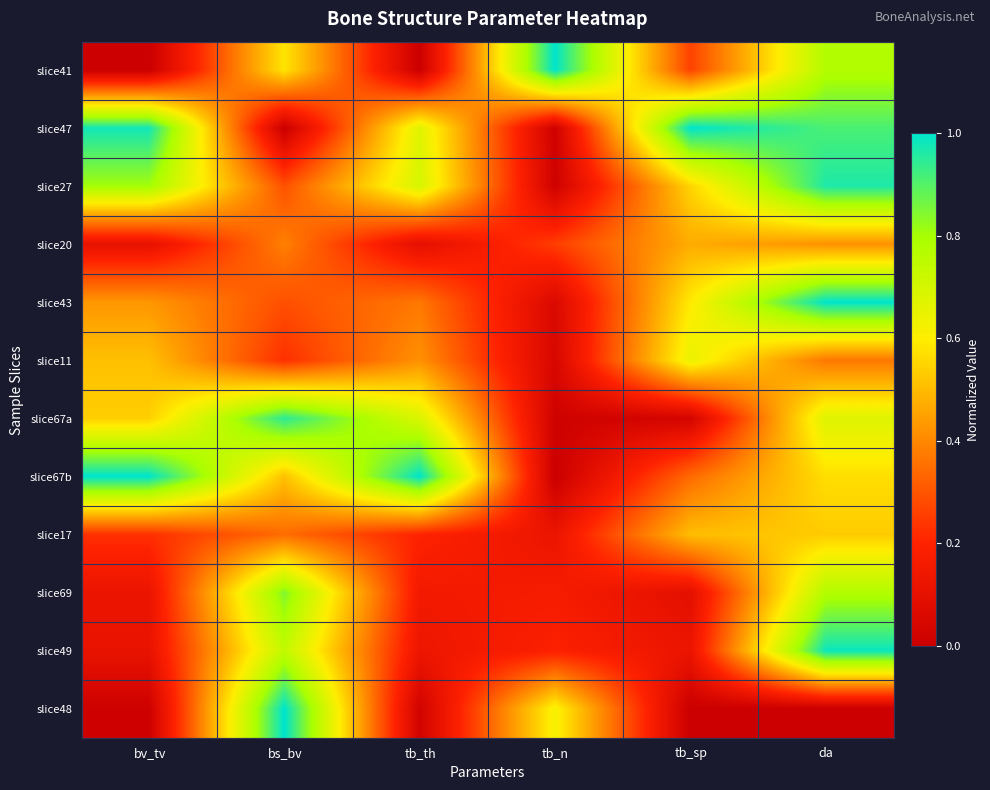

Reading left to right, what are all the values shown in this chart?

slice41: bv_tv=0.0	bs_bv=0.6	tb_th=0.0	tb_n=1.0	tb_sp=0.3	da=0.8
slice47: bv_tv=1.0	bs_bv=0.0	tb_th=0.7	tb_n=0.0	tb_sp=1.0	da=0.9
slice27: bv_tv=0.8	bs_bv=0.3	tb_th=0.7	tb_n=0.0	tb_sp=0.6	da=1.0
slice20: bv_tv=0.1	bs_bv=0.4	tb_th=0.1	tb_n=0.3	tb_sp=0.5	da=0.4
slice43: bv_tv=0.4	bs_bv=0.3	tb_th=0.4	tb_n=0.1	tb_sp=0.6	da=1.0
slice11: bv_tv=0.5	bs_bv=0.2	tb_th=0.4	tb_n=0.0	tb_sp=0.6	da=0.4
slice67a: bv_tv=0.5	bs_bv=0.9	tb_th=0.7	tb_n=0.0	tb_sp=0.0	da=0.7
slice67b: bv_tv=1.0	bs_bv=0.5	tb_th=1.0	tb_n=0.0	tb_sp=0.3	da=0.6
slice17: bv_tv=0.2	bs_bv=0.3	tb_th=0.2	tb_n=0.1	tb_sp=0.5	da=0.5
slice69: bv_tv=0.1	bs_bv=0.8	tb_th=0.2	tb_n=0.2	tb_sp=0.1	da=0.8
slice49: bv_tv=0.1	bs_bv=0.7	tb_th=0.1	tb_n=0.2	tb_sp=0.1	da=1.0
slice48: bv_tv=0.0	bs_bv=1.0	tb_th=0.0	tb_n=0.6	tb_sp=0.0	da=0.0